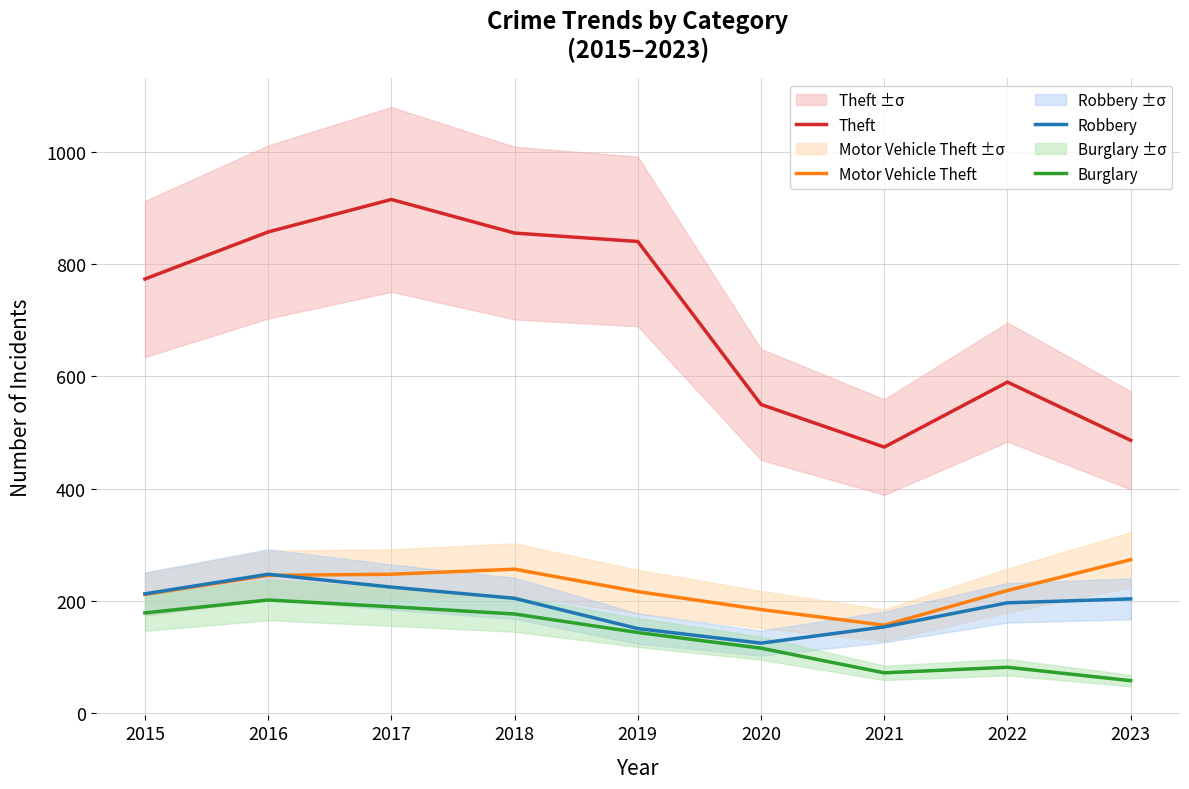

What is the sum of the Burglary values at 2021 and 2020?

186